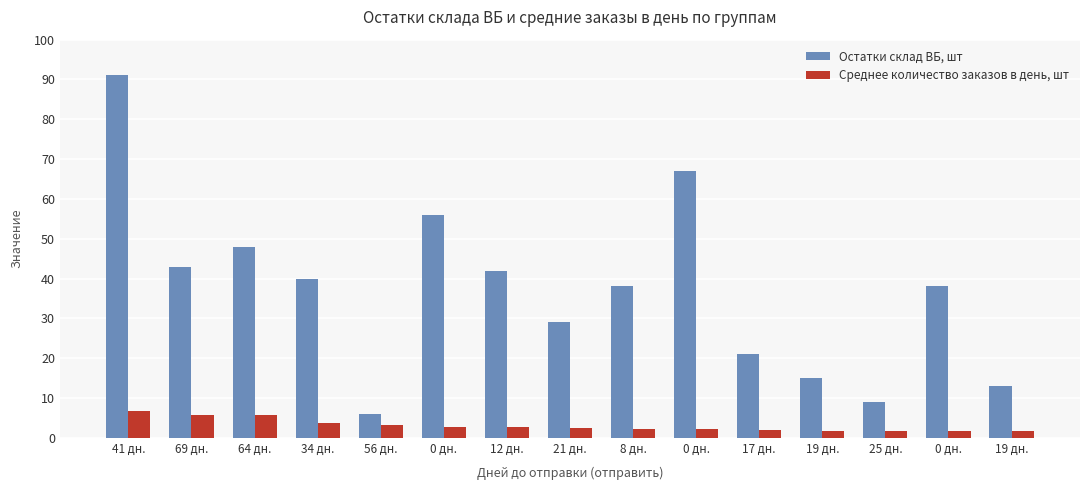

List the labels in order of Среднее количество заказов в день, шт value, smallest first.

0 дн., 19 дн., 19 дн., 25 дн., 17 дн., 0 дн., 8 дн., 21 дн., 12 дн., 0 дн., 56 дн., 34 дн., 69 дн., 64 дн., 41 дн.